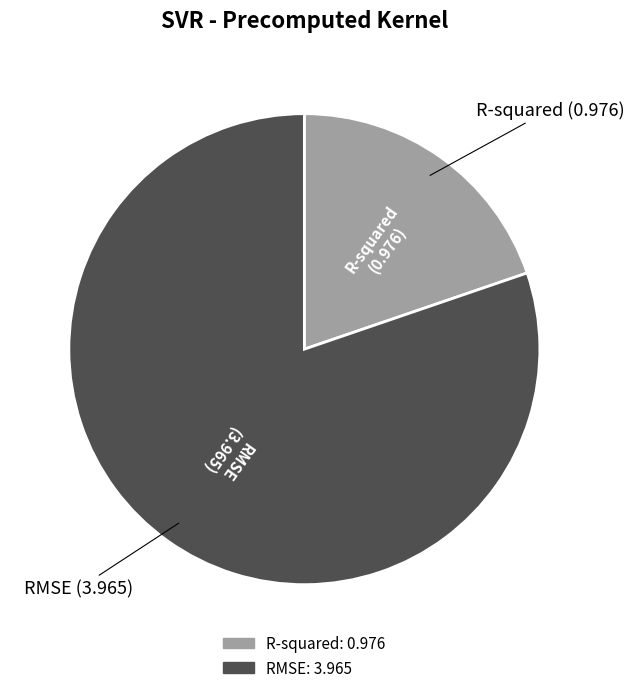

Combined, do RMSE and R-squared account for over 50%?

Yes